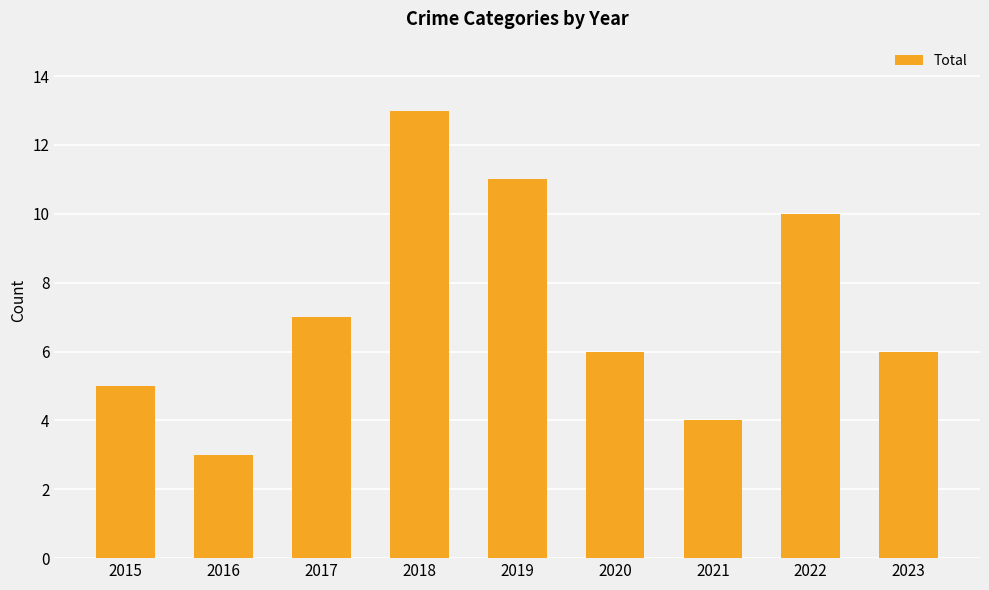

What is the maximum value shown in the chart?

13